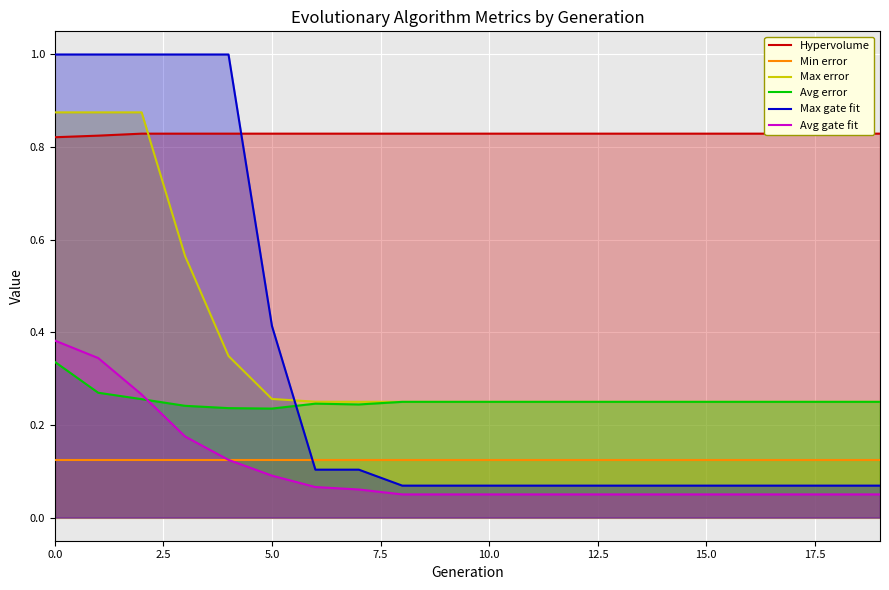

What is the total value across all series at 11?

1.6